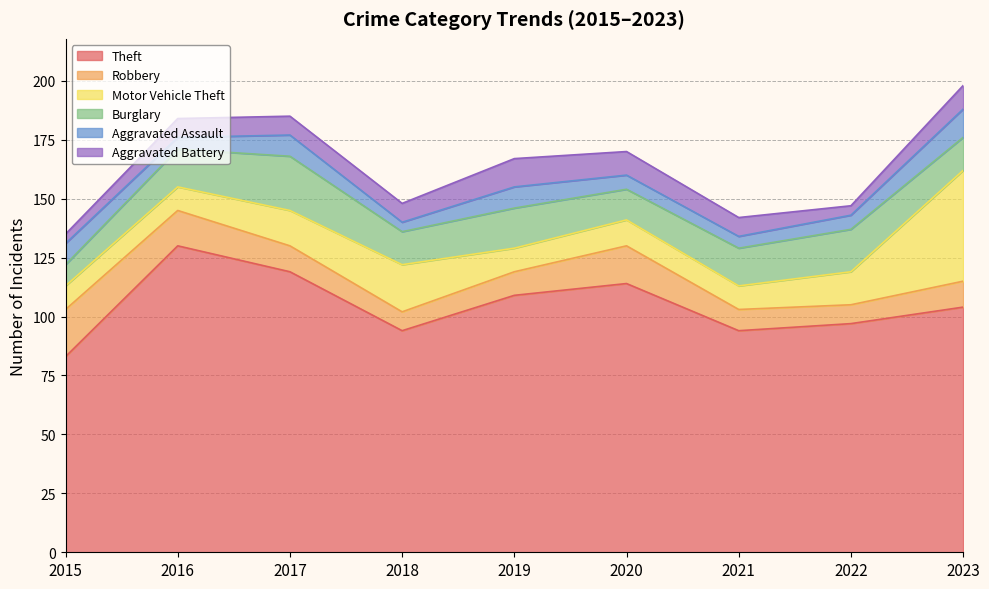

Is it true that Theft equals 94 at 2018?

True